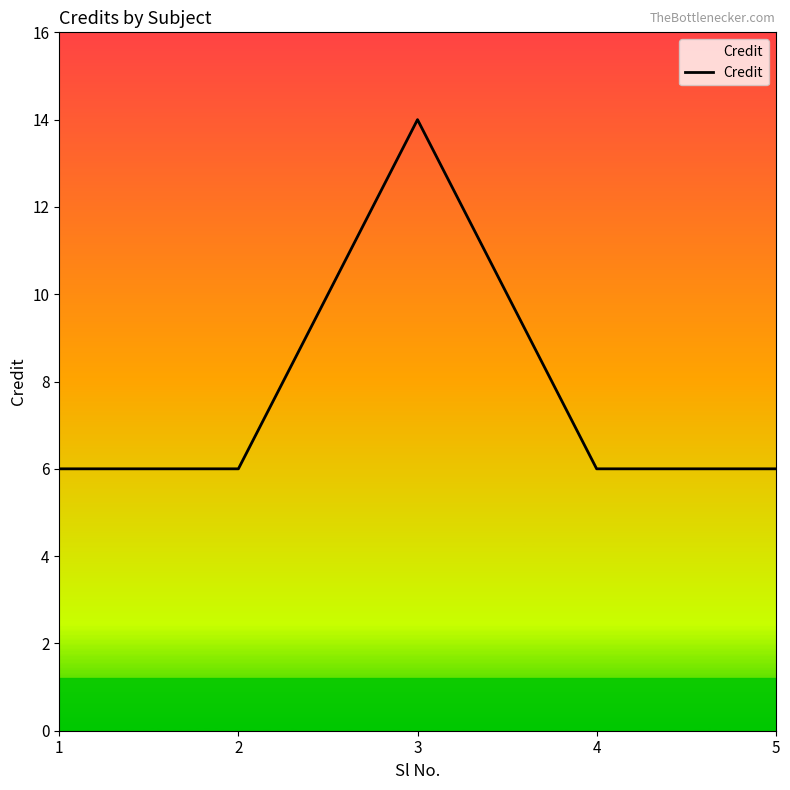

How many series are shown in this chart?

1